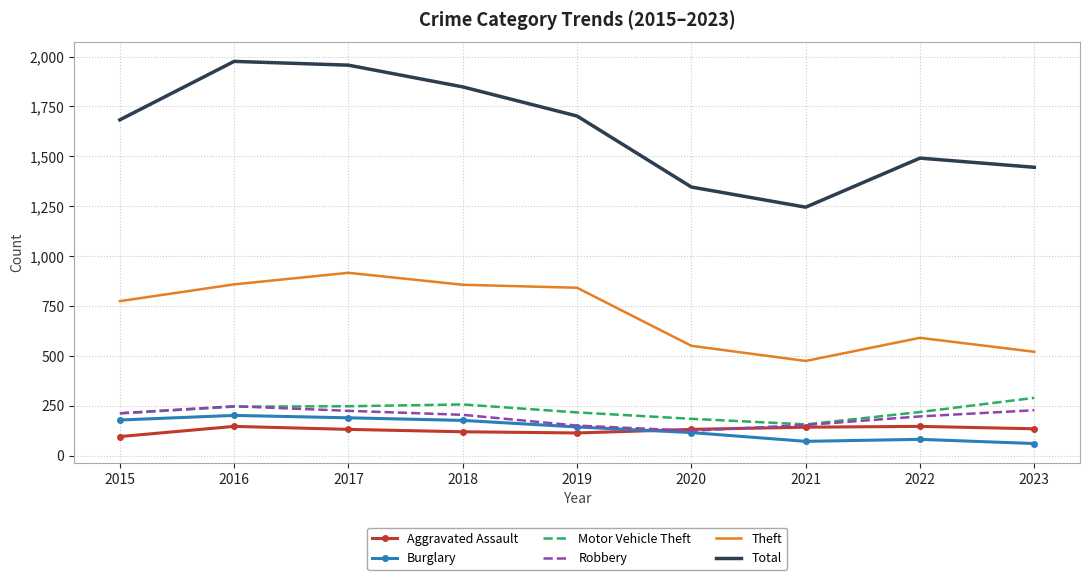

Between 2018 and 2020, which series saw the biggest shift?

Total